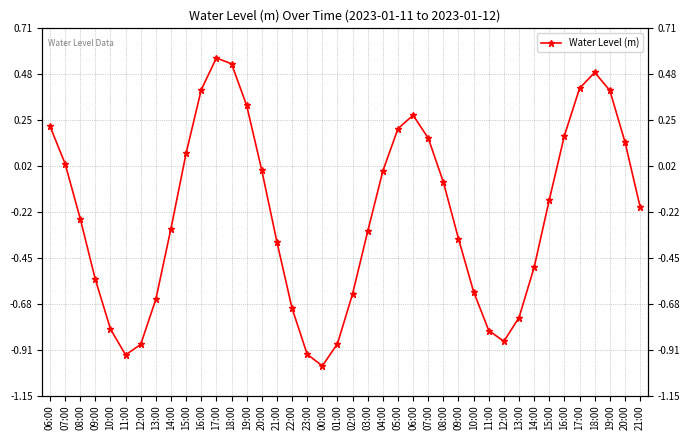

Reading left to right, what are all the values shown in this chart?

06:00=0.2	07:00=0.0	08:00=-0.2	09:00=-0.6	10:00=-0.8	11:00=-0.9	12:00=-0.9	13:00=-0.7	14:00=-0.3	15:00=0.1	16:00=0.4	17:00=0.6	18:00=0.5	19:00=0.3	20:00=-0.0	21:00=-0.4	22:00=-0.7	23:00=-0.9	00:00=-1.0	01:00=-0.9	02:00=-0.6	03:00=-0.3	04:00=-0.0	05:00=0.2	06:00=0.3	07:00=0.2	08:00=-0.1	09:00=-0.4	10:00=-0.6	11:00=-0.8	12:00=-0.9	13:00=-0.8	14:00=-0.5	15:00=-0.2	16:00=0.2	17:00=0.4	18:00=0.5	19:00=0.4	20:00=0.1	21:00=-0.2